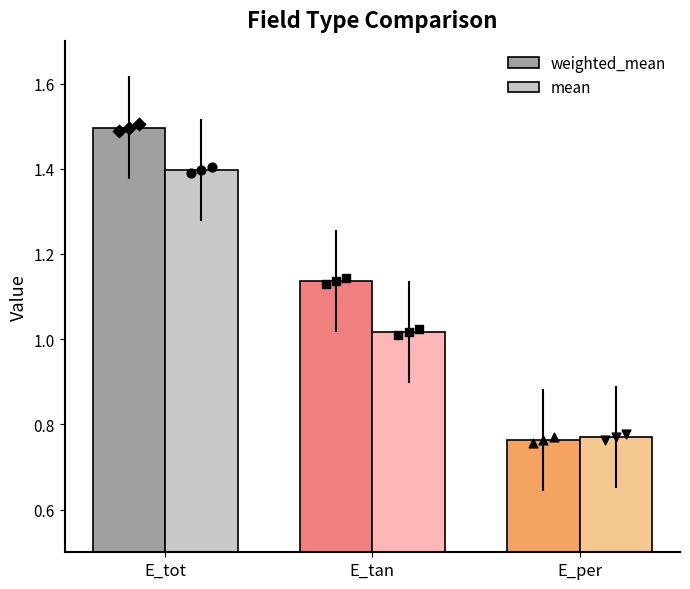

Which series has the largest Y range (max minus min)?

weighted_mean